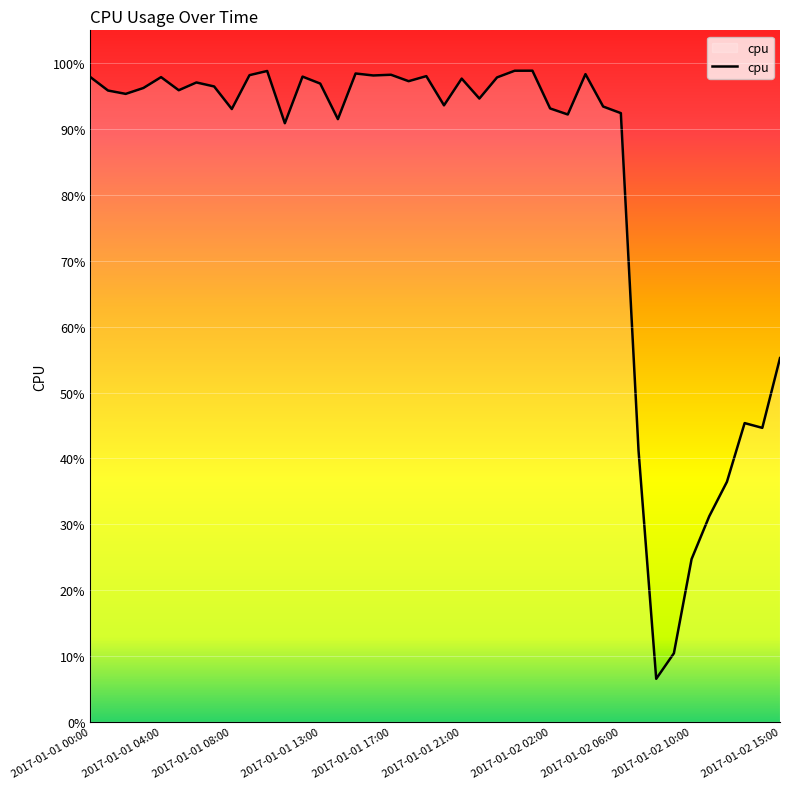

What is the sum of all values?

32.8